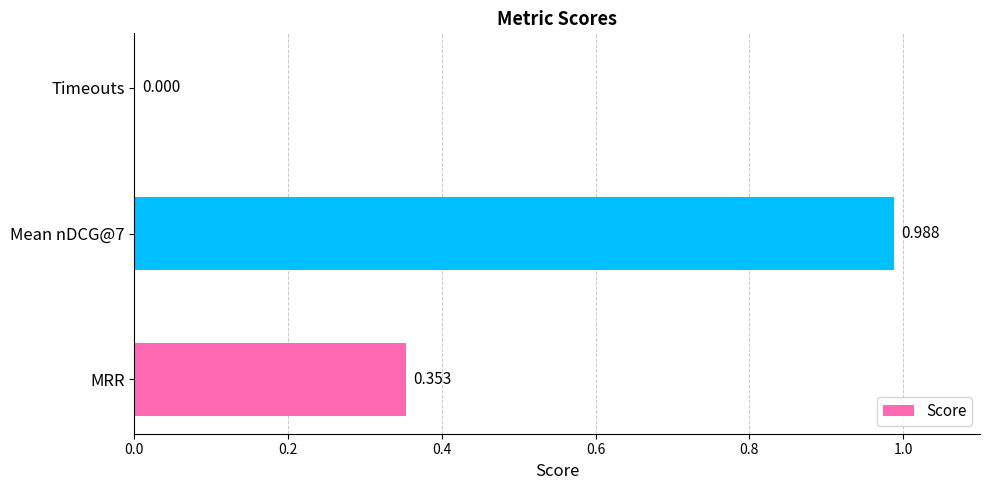

Where is the data nearest to the value 0?

Timeouts